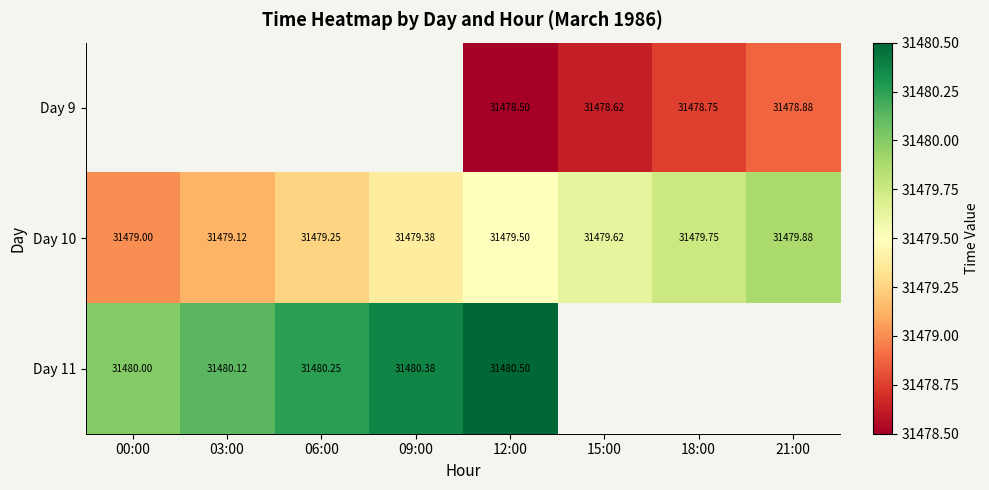

Is the value of Day 11 at 06:00 greater than the value of Day 10 at 18:00?

Yes